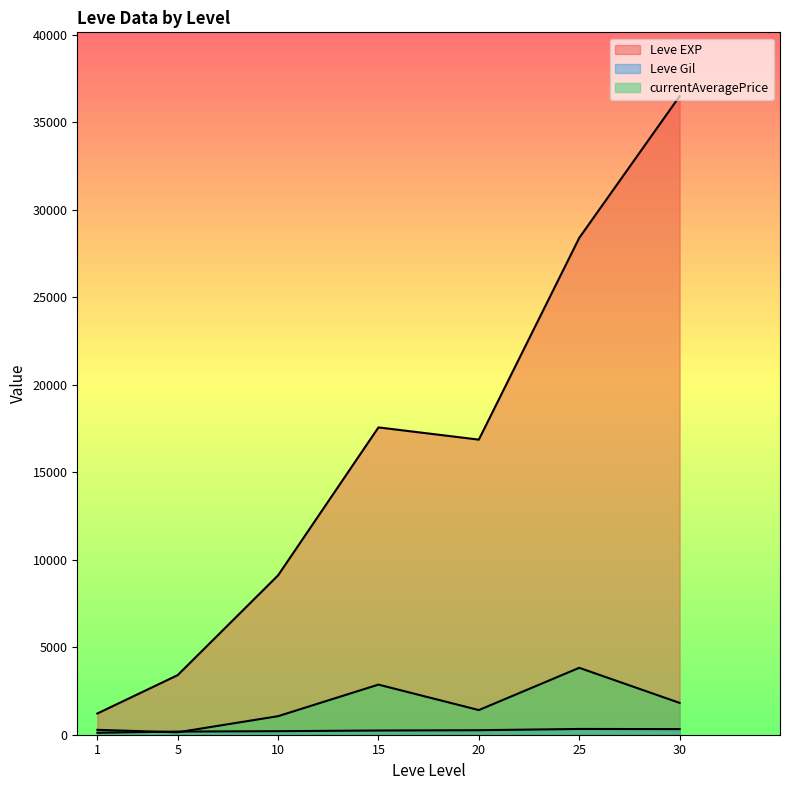

True or false: Leve EXP and currentAveragePrice cross at least once.

False